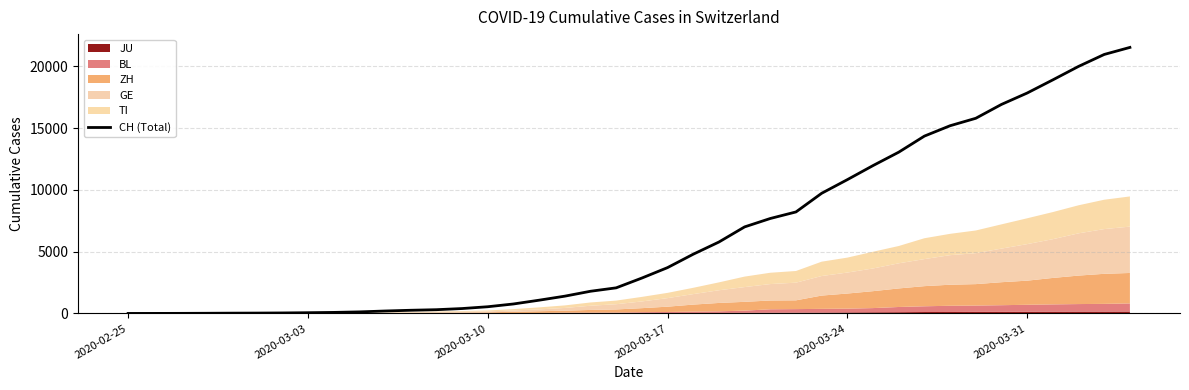

How many data points are above 2864?

19